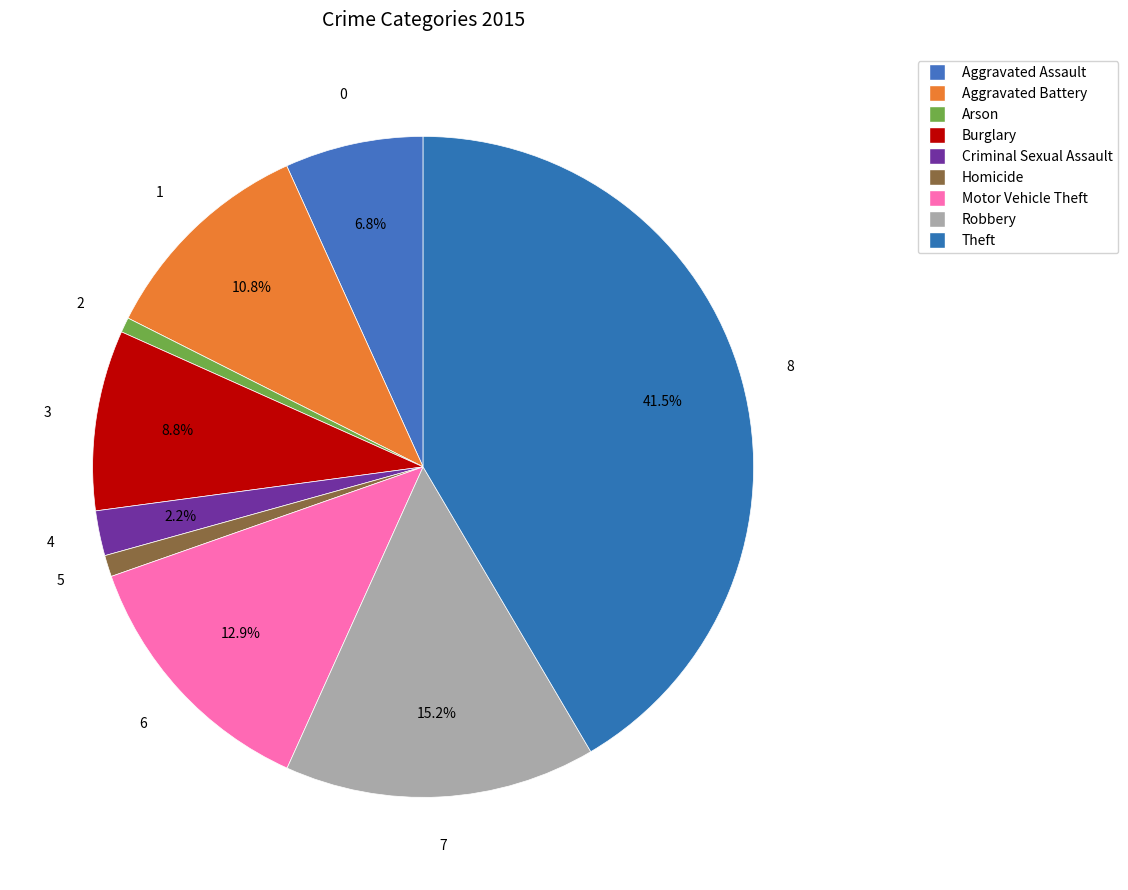

How many slices are in this pie chart?

9